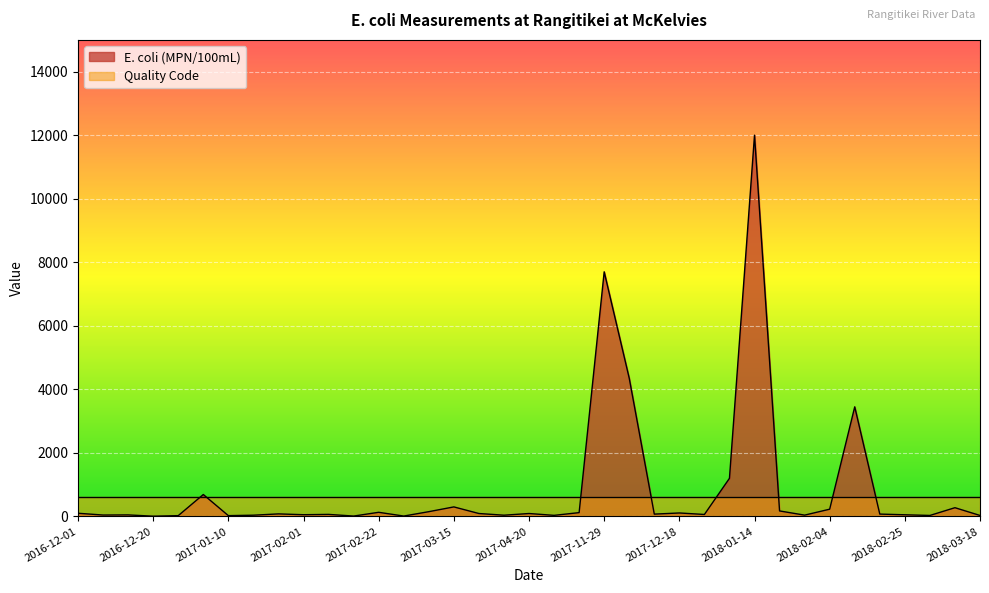

What position from the left is 2018-03-18?

37